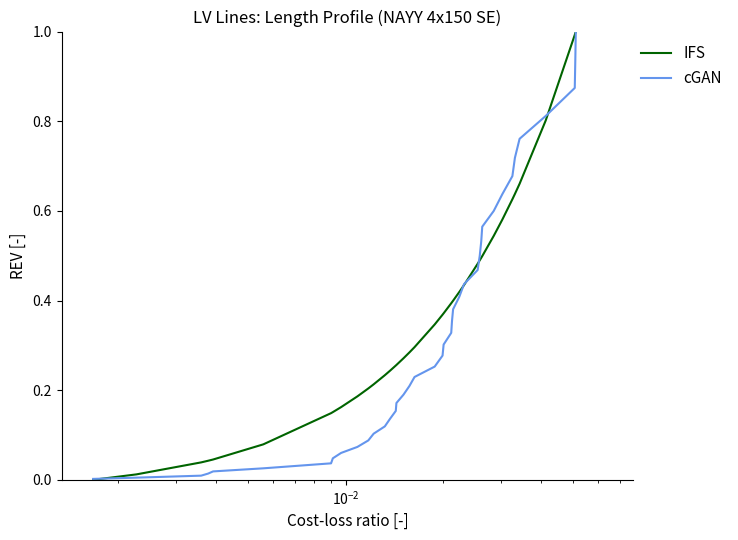

What is the greatest value displayed?

1.0